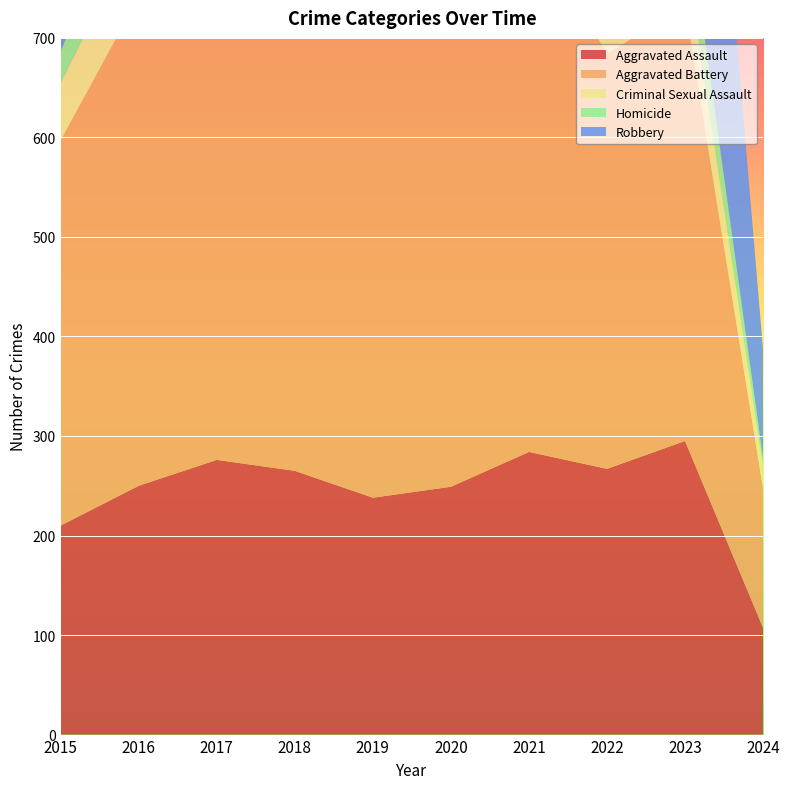

Reading left to right, list all the values displayed in this chart.

Aggravated Assault: 210	250	276	265	238	249	284	267	295	107
Aggravated Battery: 387	491	480	522	520	574	531	417	437	140
Criminal Sexual Assault: 58	69	55	65	61	49	62	53	56	21
Homicide: 32	59	37	49	40	63	69	47	55	9
Robbery: 527	579	553	608	458	491	357	364	473	109